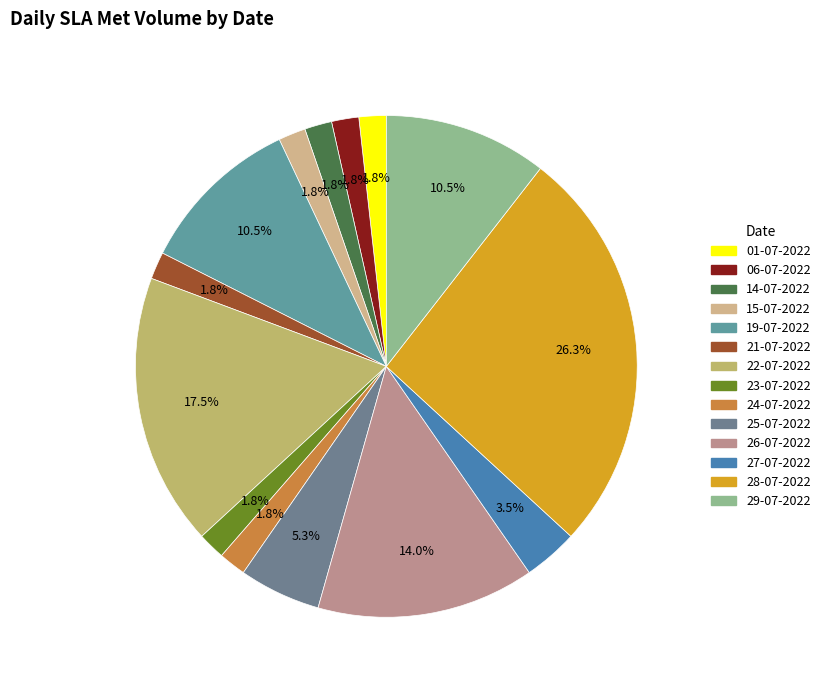

Does 28-07-2022 represent more than half of the total?

No